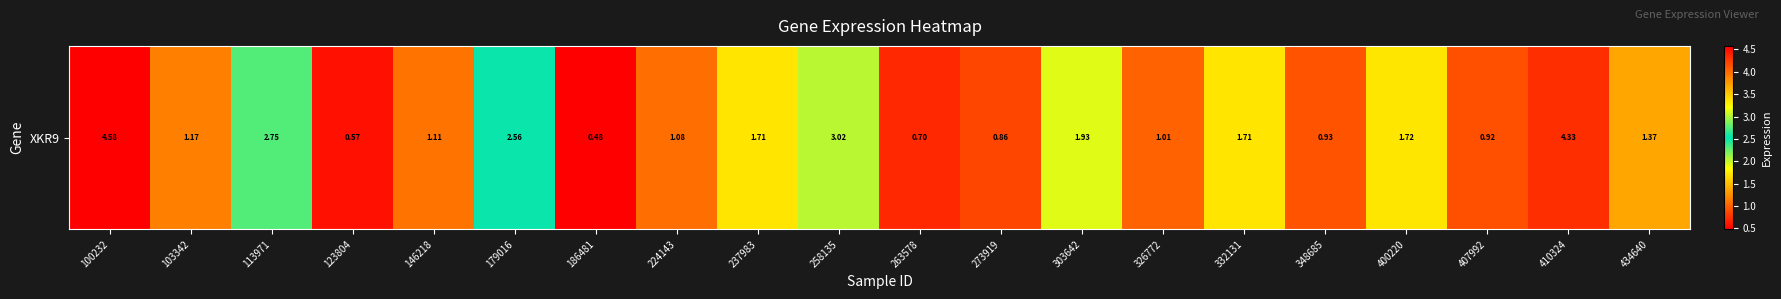

What is the greatest value displayed?

4.6